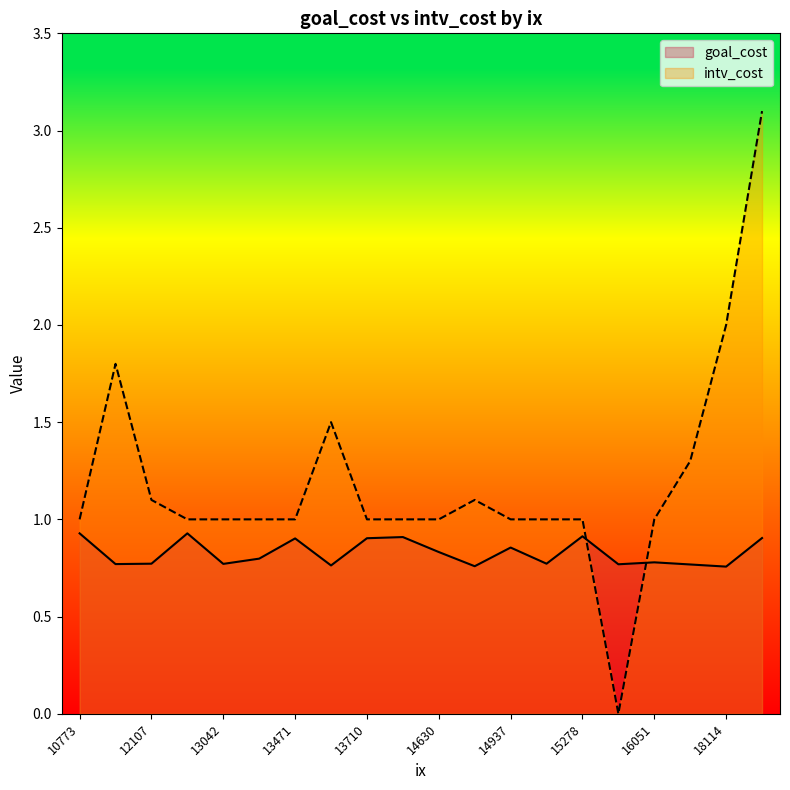

Does the chart have visible grid lines?

No